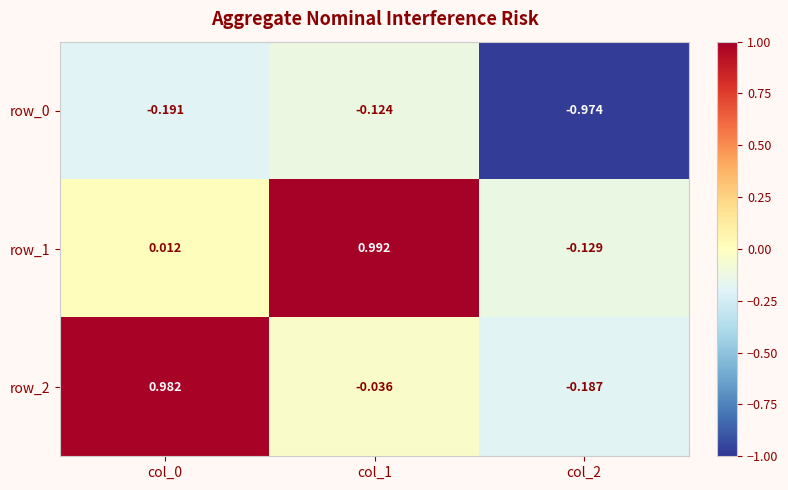

Count the number of data series in this chart.

3